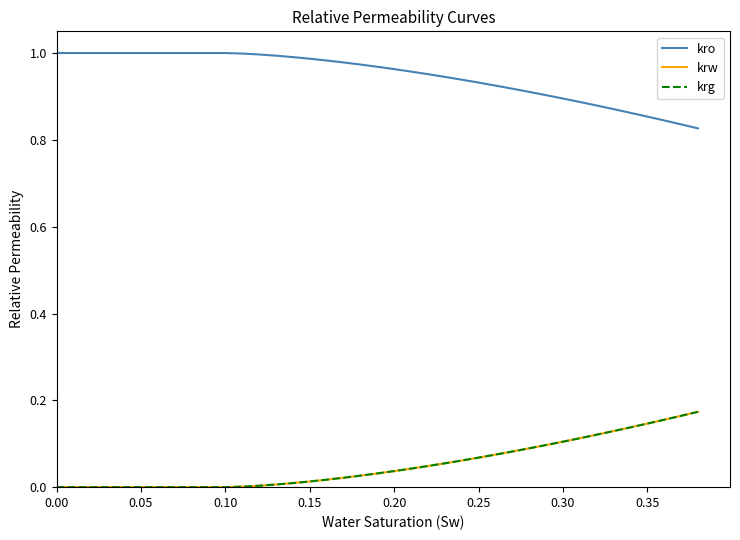

Is this an area chart (filled region under the line)?

No